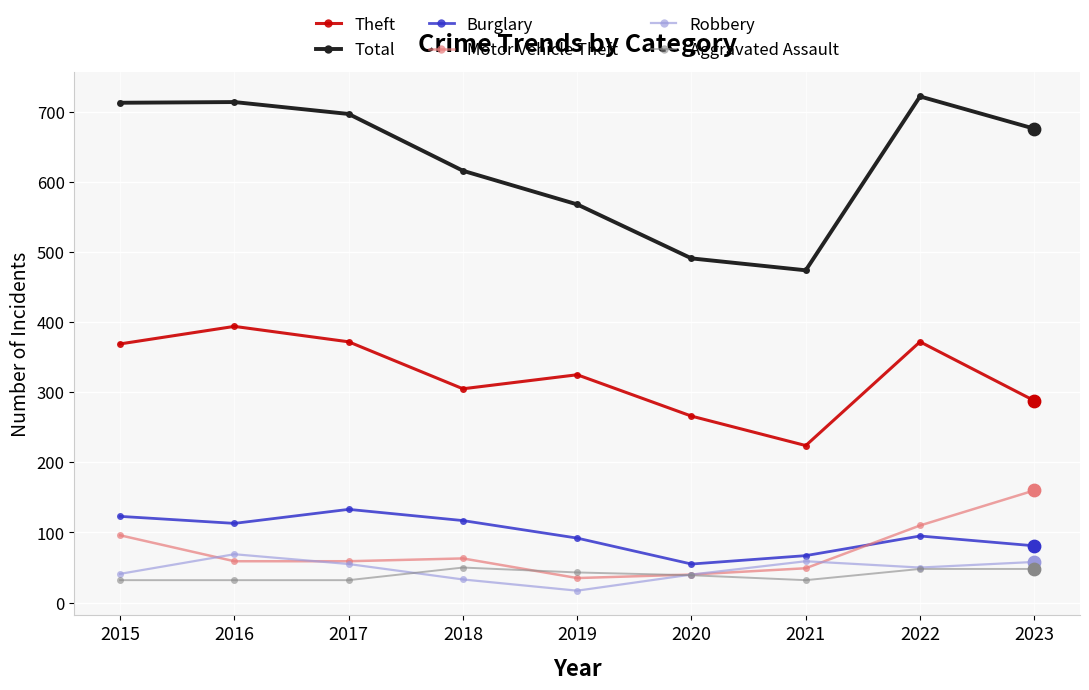

What is the total value across all series at 2021?

905